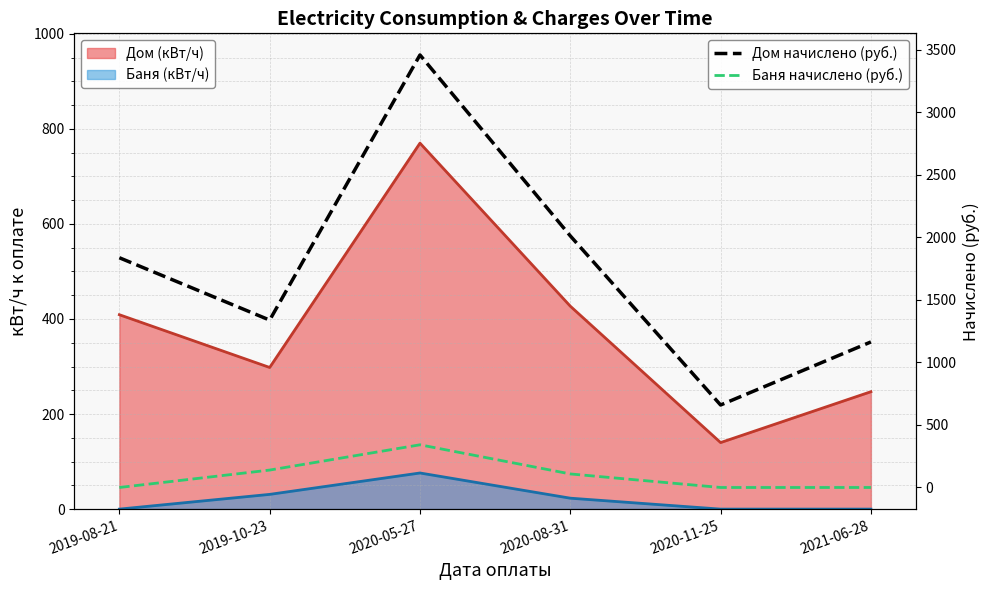

List the labels in order of Баня начислено (руб.) value, largest first.

2020-05-27, 2019-10-23, 2020-08-31, 2019-08-21, 2020-11-25, 2021-06-28